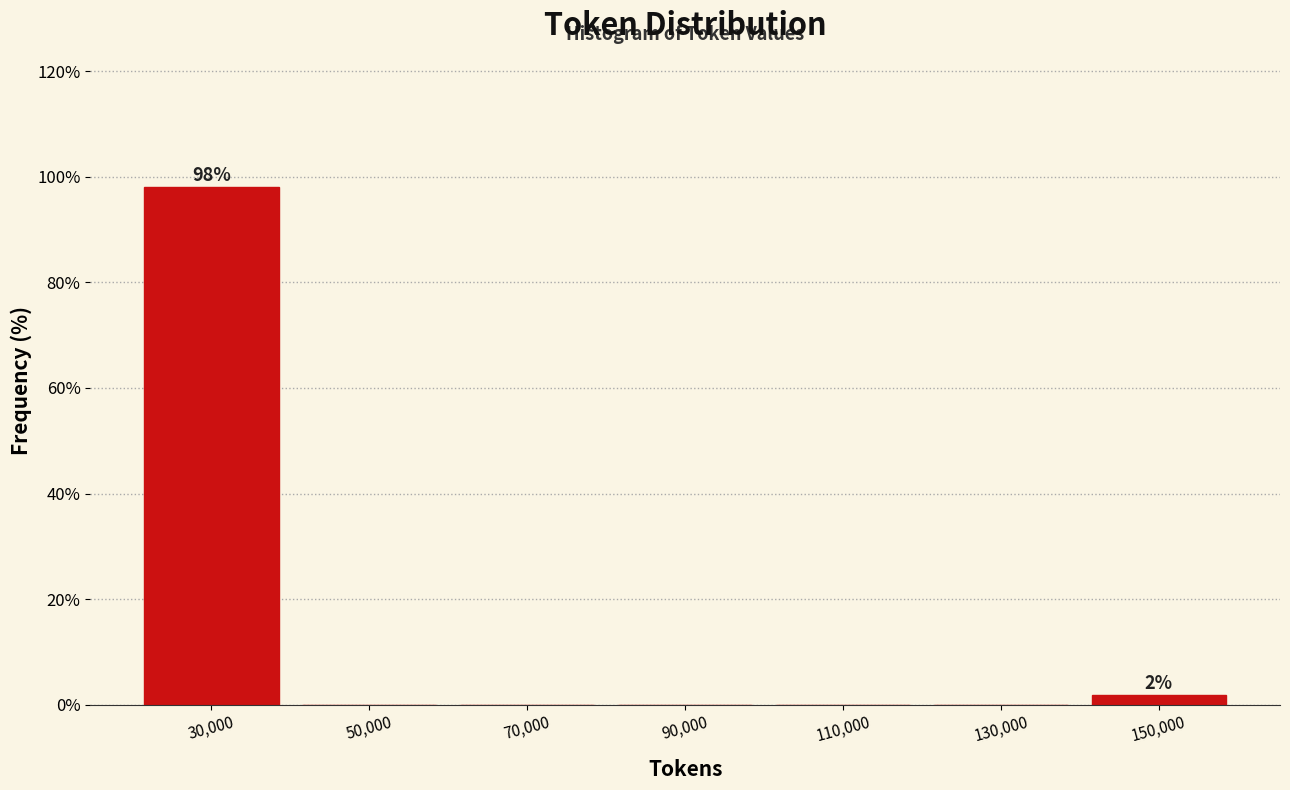

Which range on the x-axis has the tallest bar?

20000 to 40000